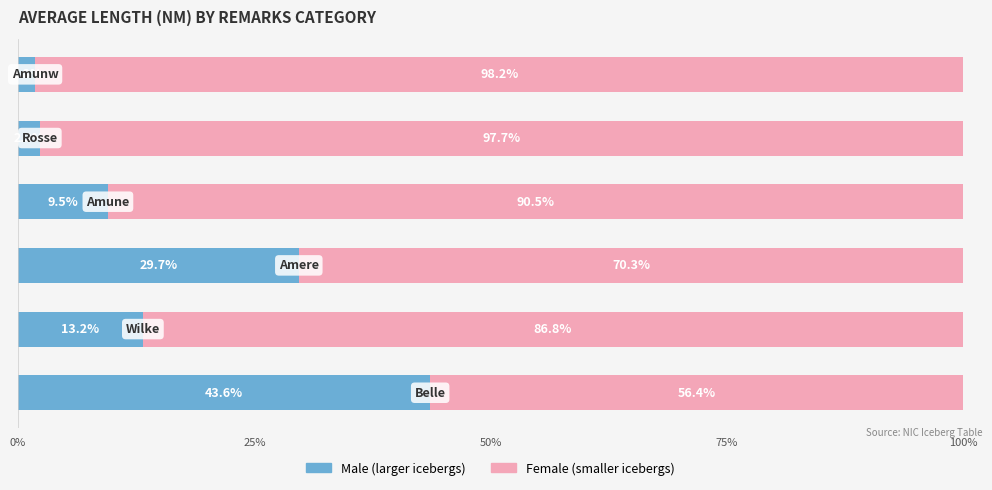

How many data points does each series have?

6